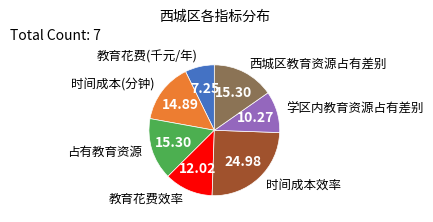

Is there any slice that represents more than half of the pie?

No